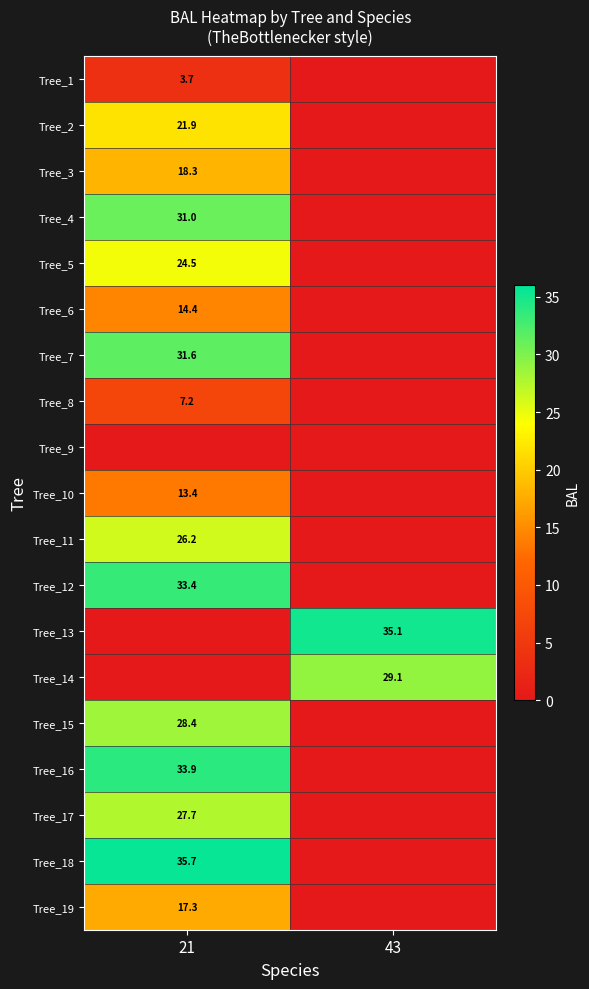

Between 43 and 21, which is larger?

21